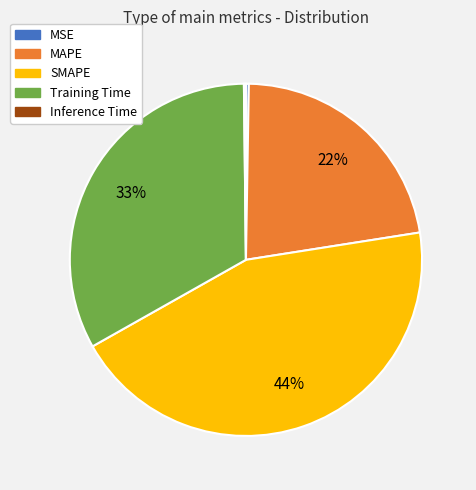

Which slice is the largest?

SMAPE